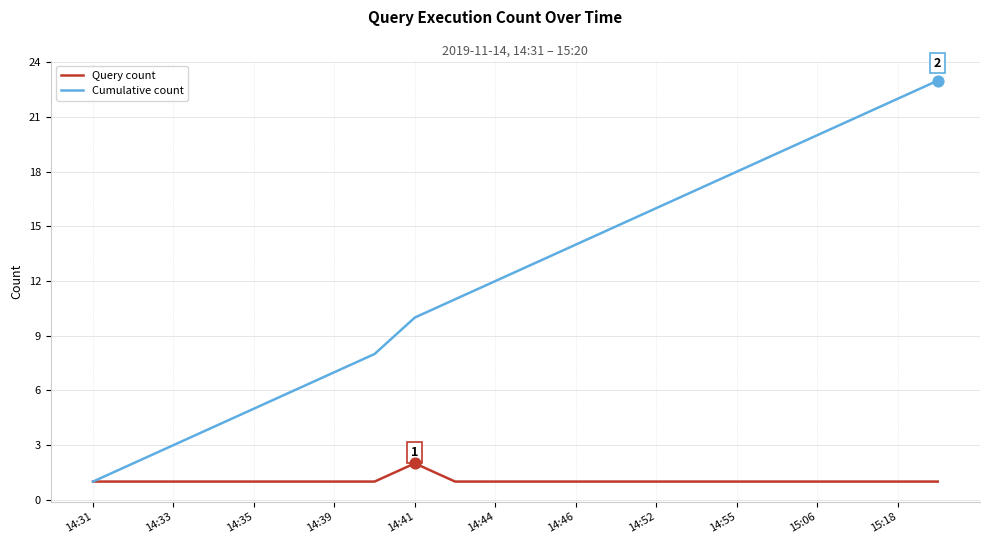

Which series has the largest range (max minus min)?

Cumulative count